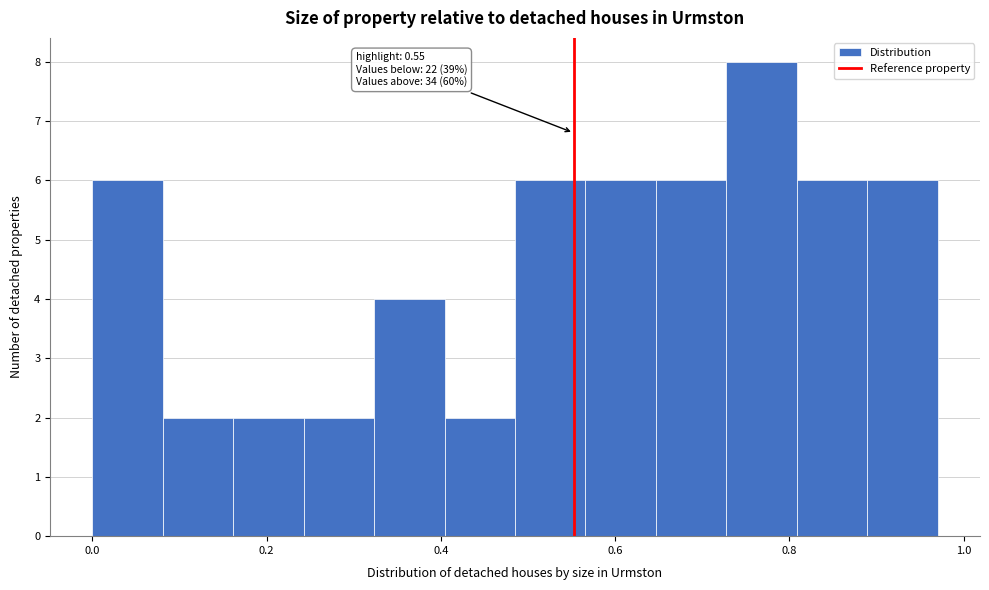

Over which range of the x-axis is the bar tallest?

0.72 to 0.80